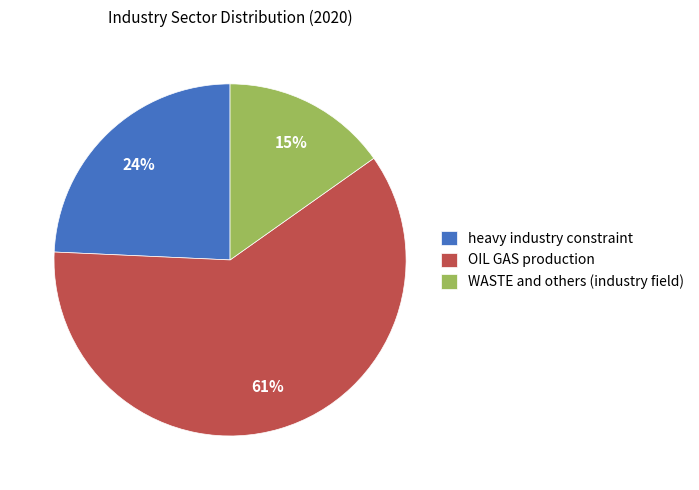

To the nearest percent, what portion does OIL GAS production represent?

61%